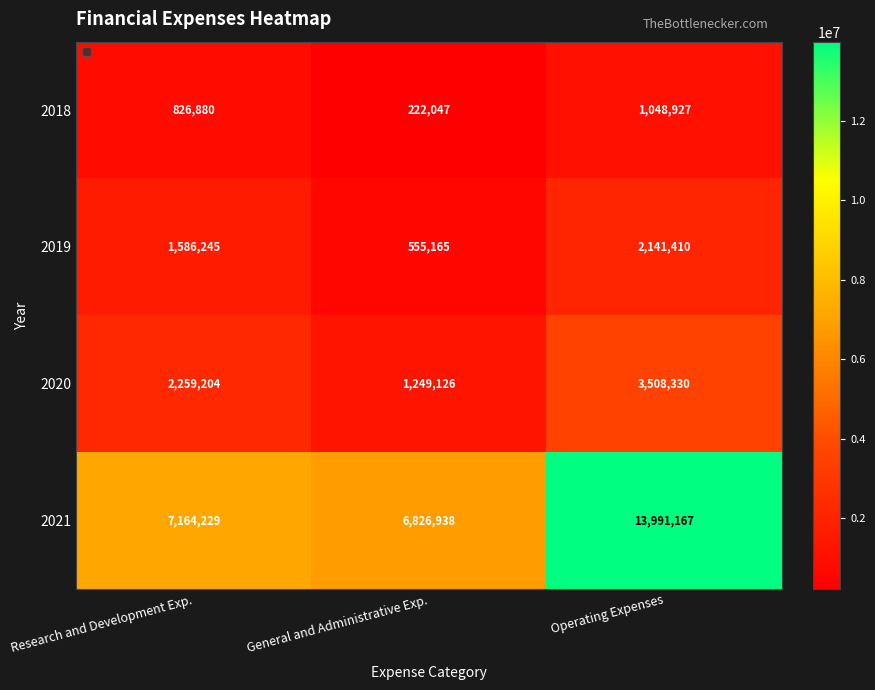

The 2020 series shows 3508330 at Operating Expenses. True or false?

True